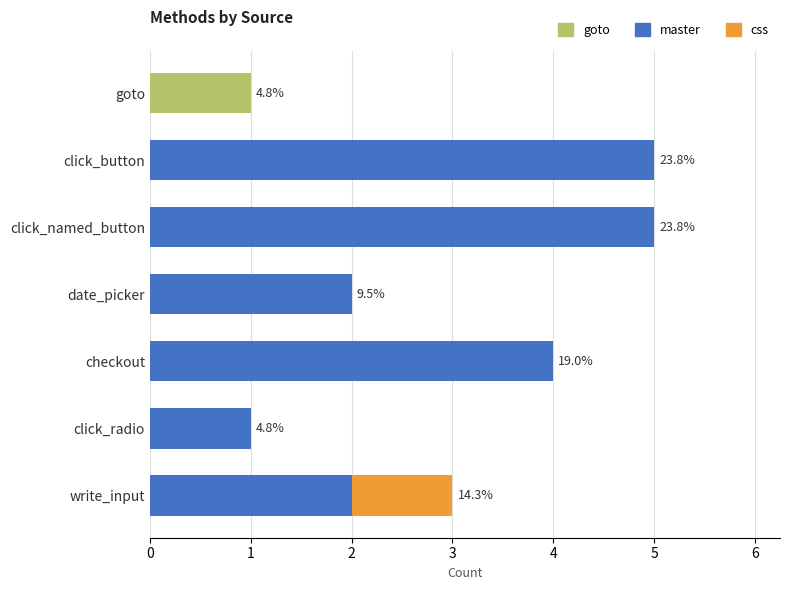

Is it true that goto equals 1 at write_input?

False